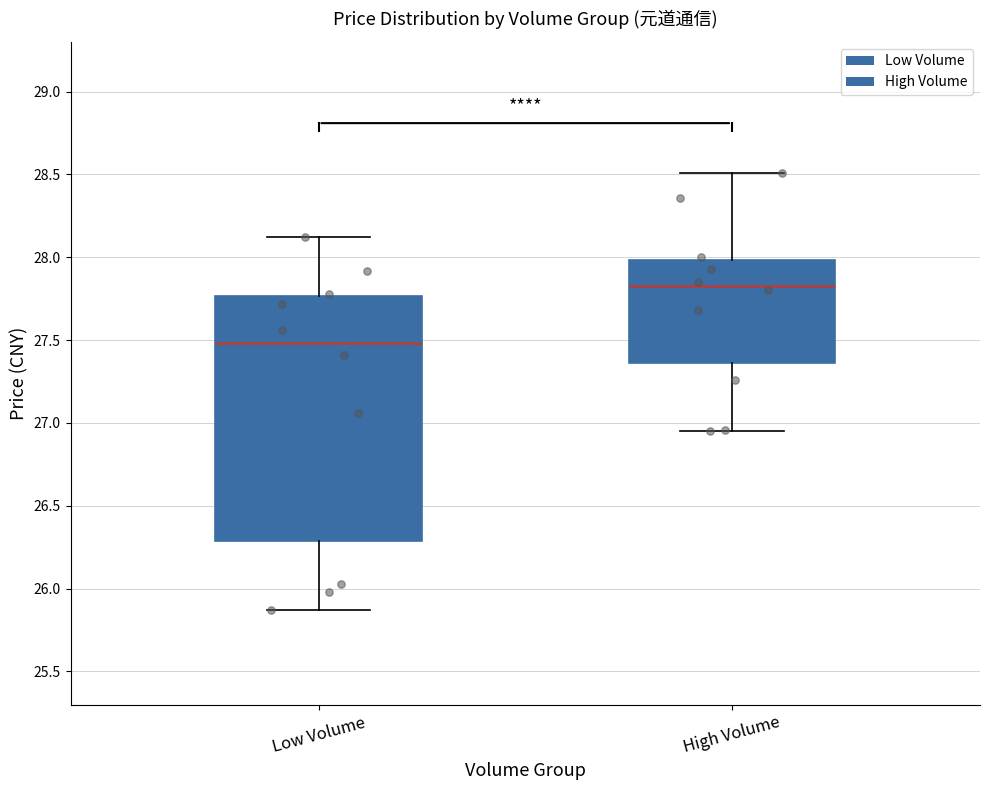

Reading left to right, transcribe this box plot: for each box, give where its median line is, the range the box spans, and where its two whiskers end, as read against the y-axis. The values are not printed on the chart, so give them approximately, as read against the axis.

Low Volume: median 27.50, box 26.30 to 27.75, whiskers 25.85 to 28.10
High Volume: median 27.85, box 27.35 to 28.00, whiskers 26.95 to 28.50